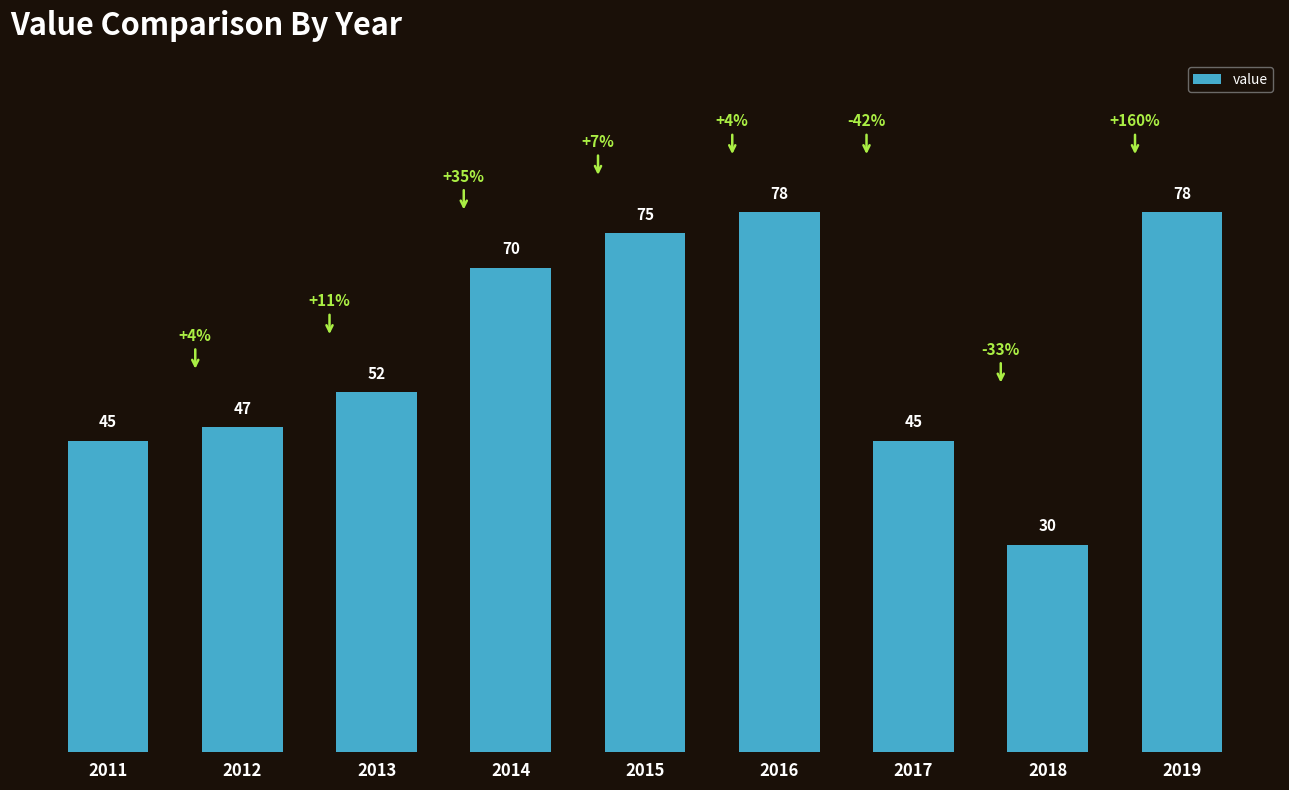

What is the greatest value displayed?

78